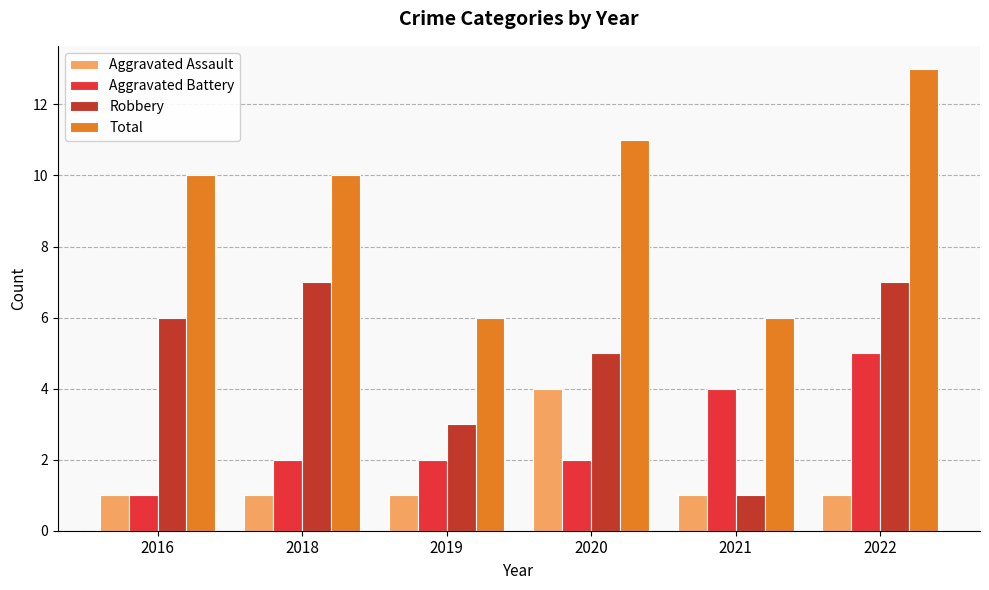

At which label does Robbery reach its minimum?

2021